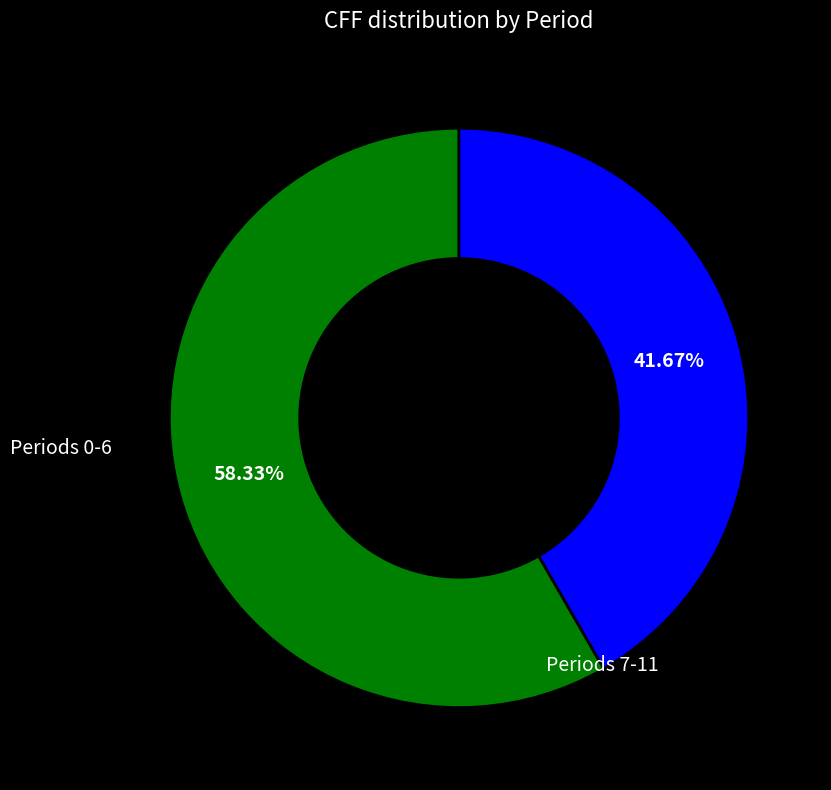

Is there a majority slice in this chart?

Yes